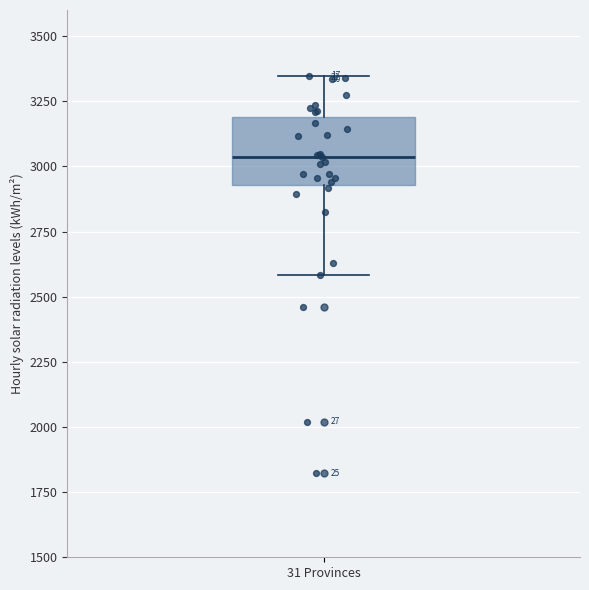

Transcribe this box plot: give where the median line is, the range the box spans, and where the two whiskers end, as read against the y-axis. The values are not printed on the chart, so give them approximately, as read against the axis.

median 3050, box 2950 to 3200, whiskers 2600 to 3350